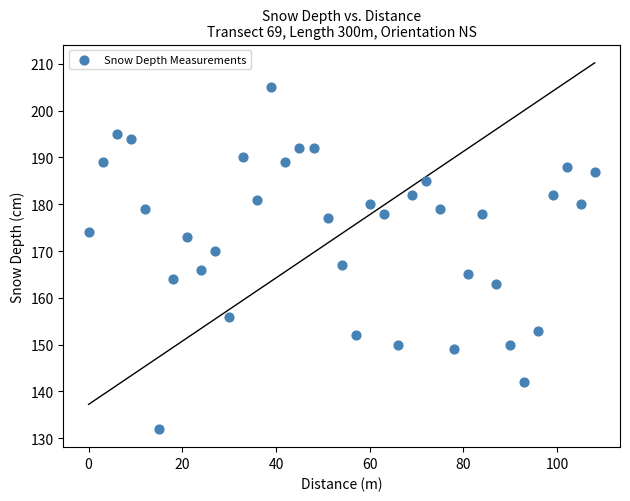

What is the range of Y values (max minus min)?

73